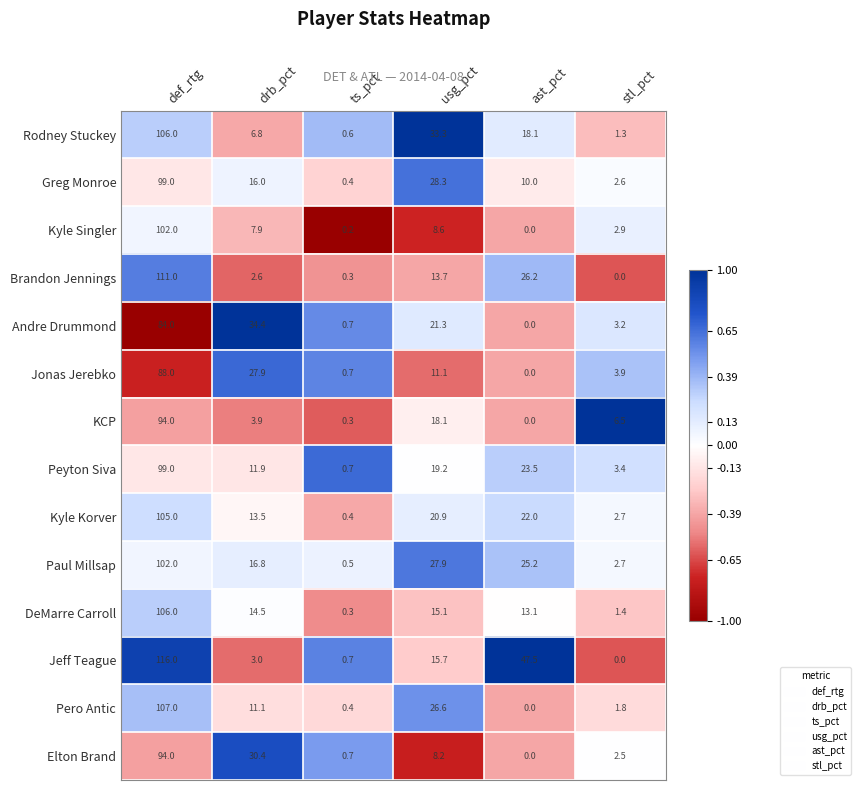

What is the average value of the Kyle Korver series?

27.4